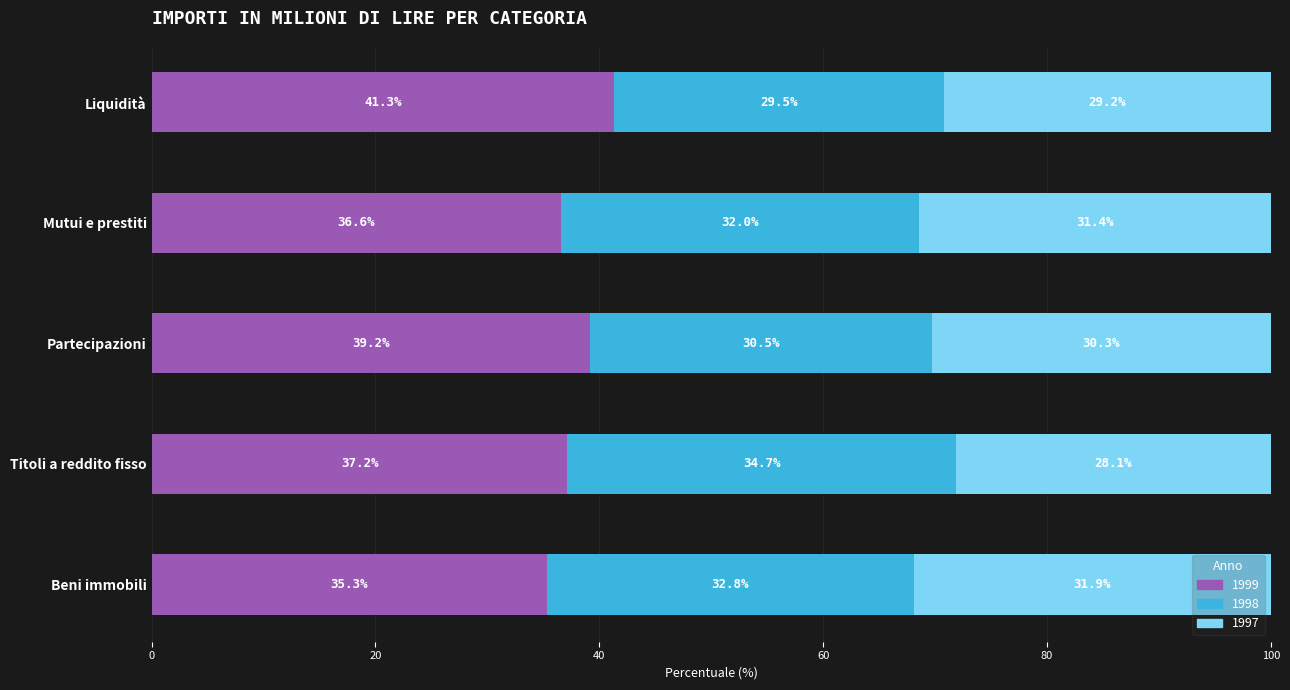

How many groups of bars are there?

5